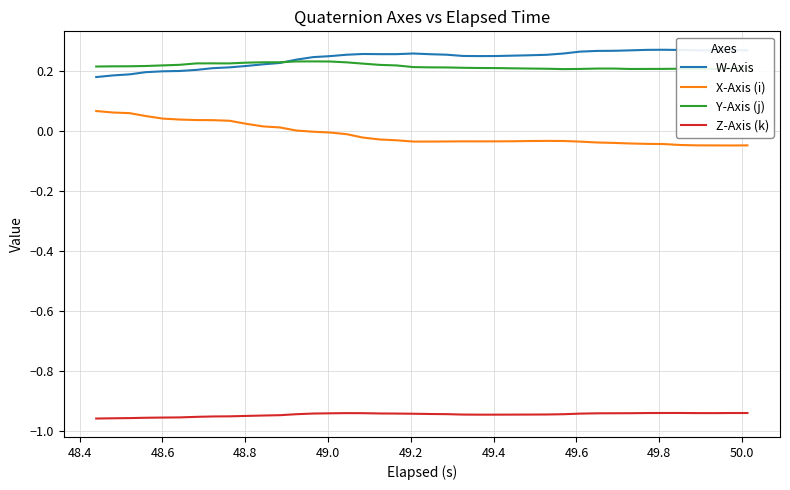

True or false: X-Axis (i) and Y-Axis (j) cross at least once.

False